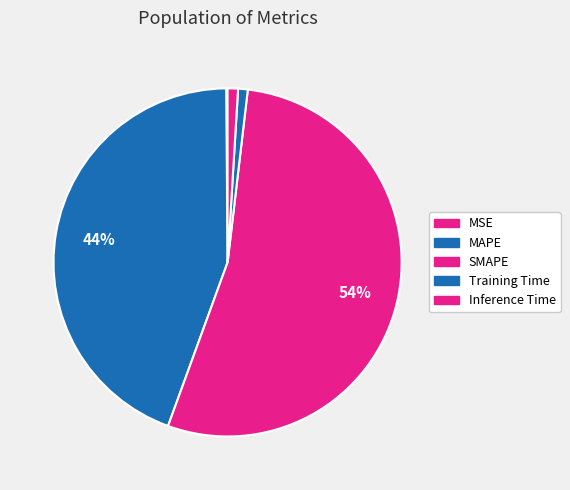

True or false: MAPE accounts for 53% of the total.

False